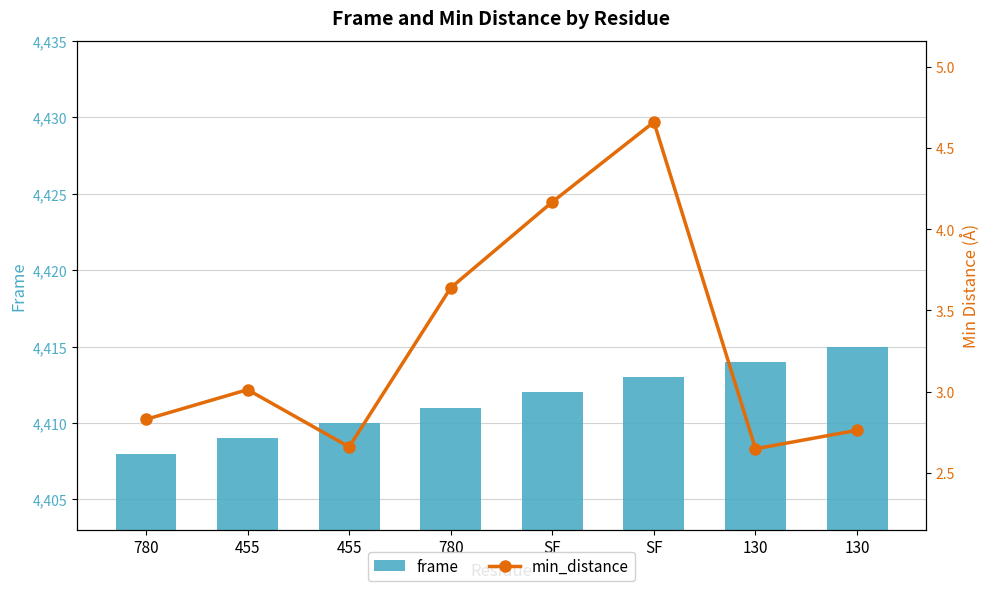

What is the average value of the min_distance series?

3.3